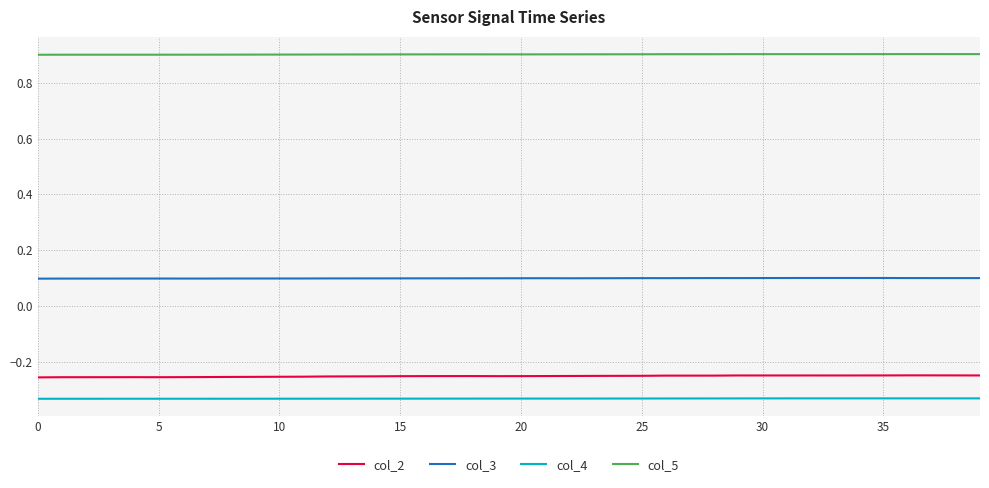

Does the chart have visible grid lines?

Yes